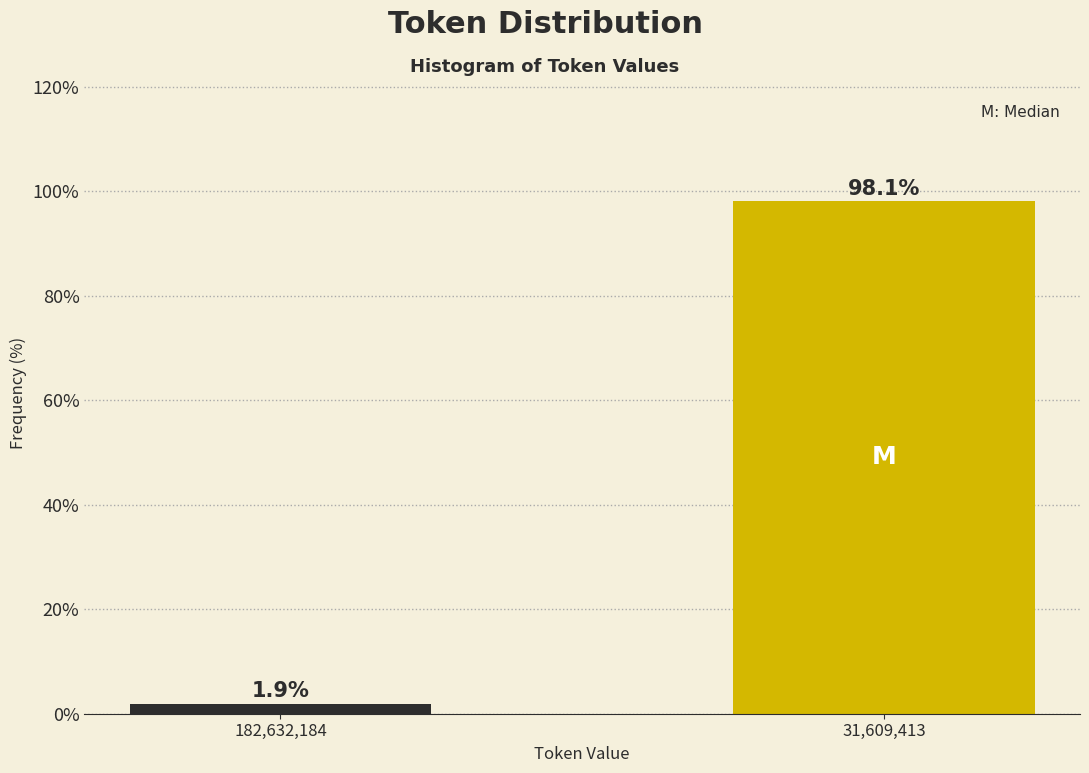

Reading left to right, transcribe all the data shown in this chart.

1.9	98.1